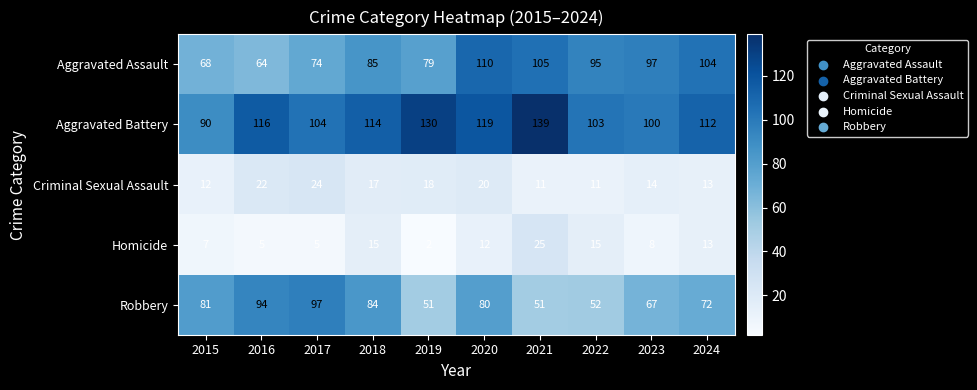

What is the lowest value of the Robbery series?

51